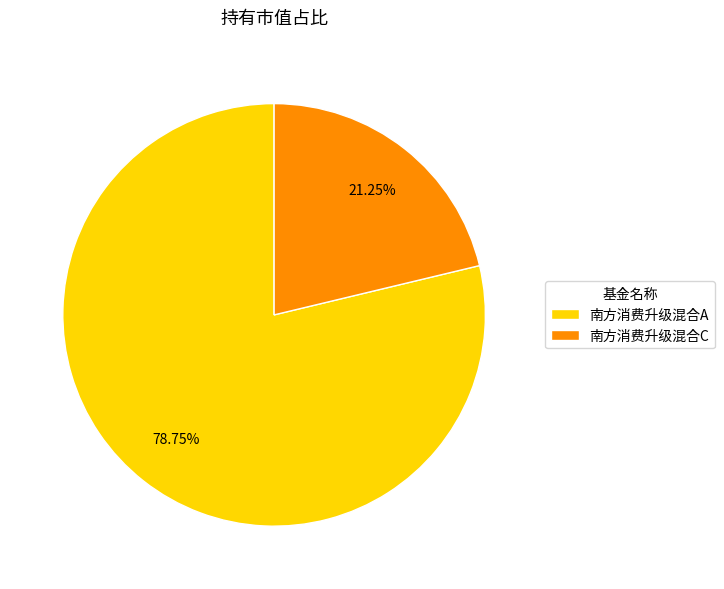

How many slices are in this pie chart?

2